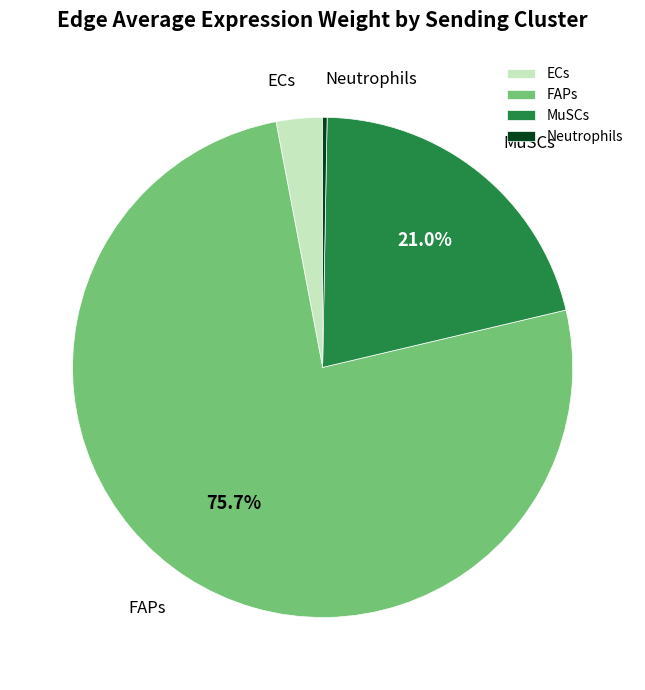

How many segments does this pie chart have?

4